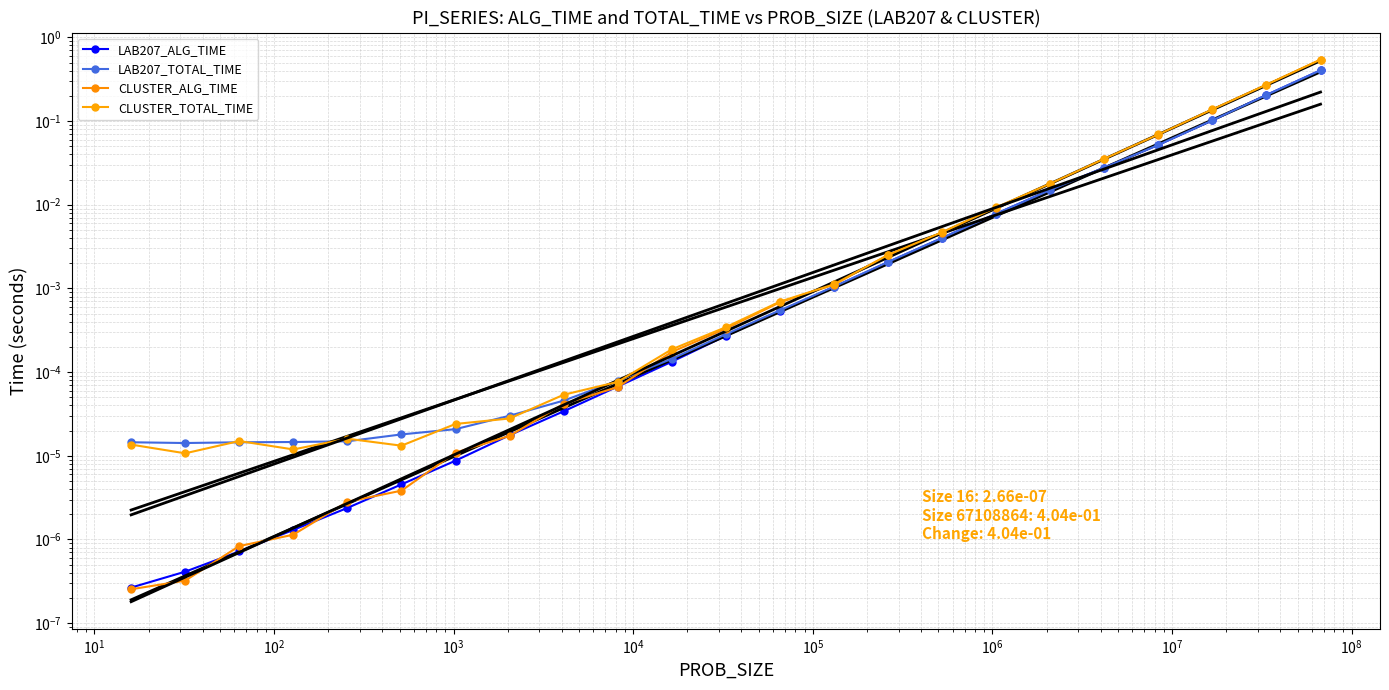

Does the chart have visible grid lines?

Yes